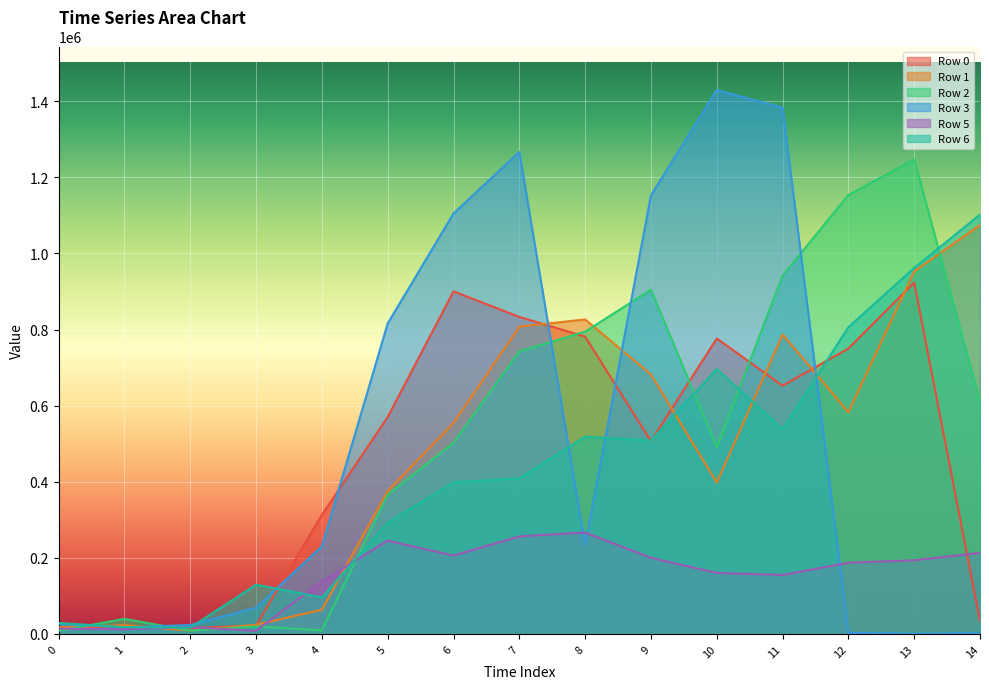

Where is the first local minimum for Row 2?

2